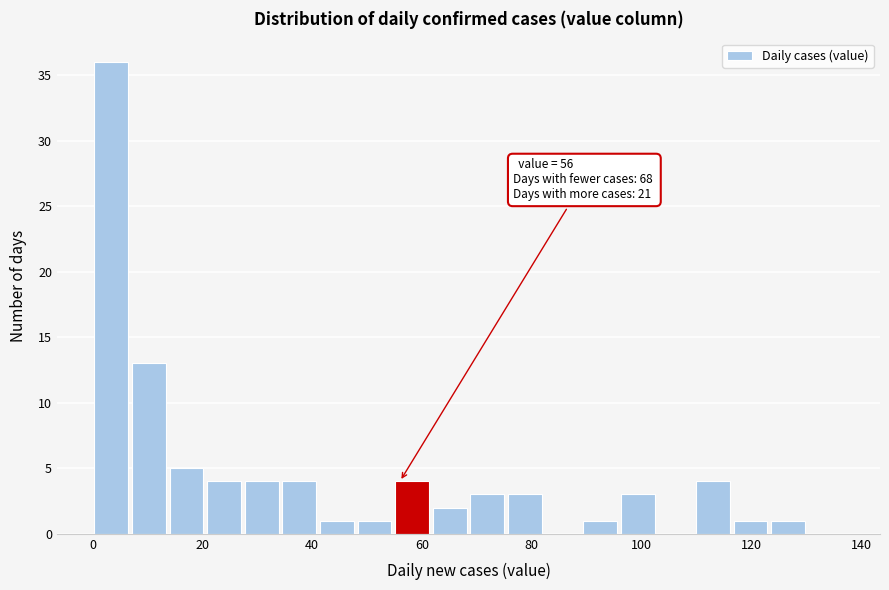

Read against the x-axis, roughly where is the centre of the tallest bar?

4